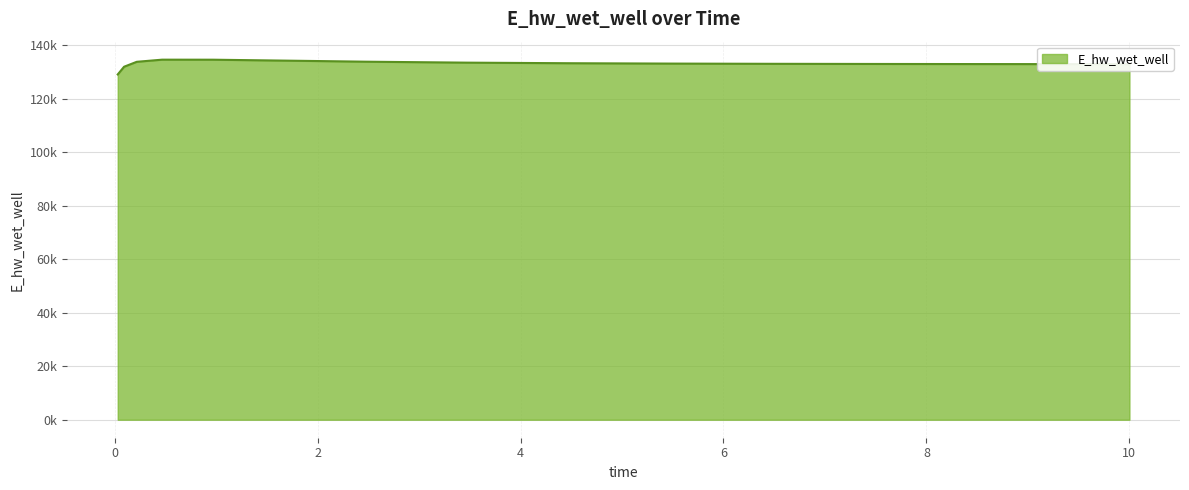

True or false: there are more than 1 points higher than both neighbors.

False